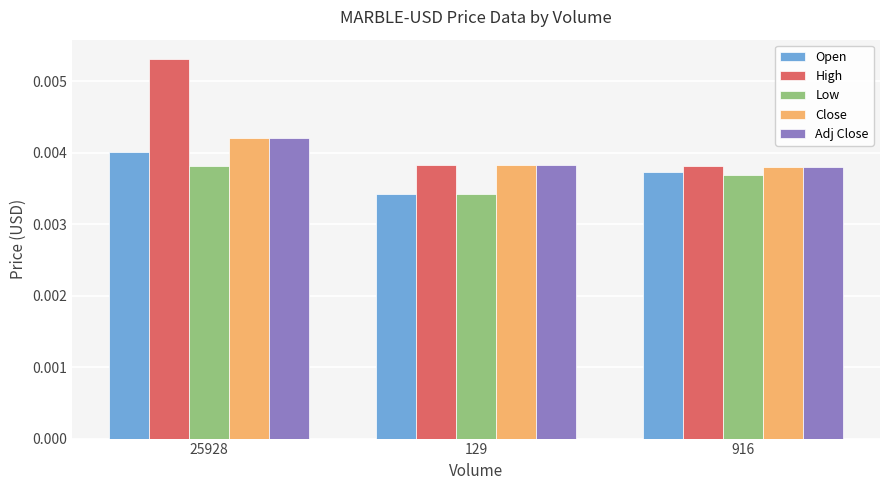

What are all the series names shown in the legend?

Open, High, Low, Close, Adj Close